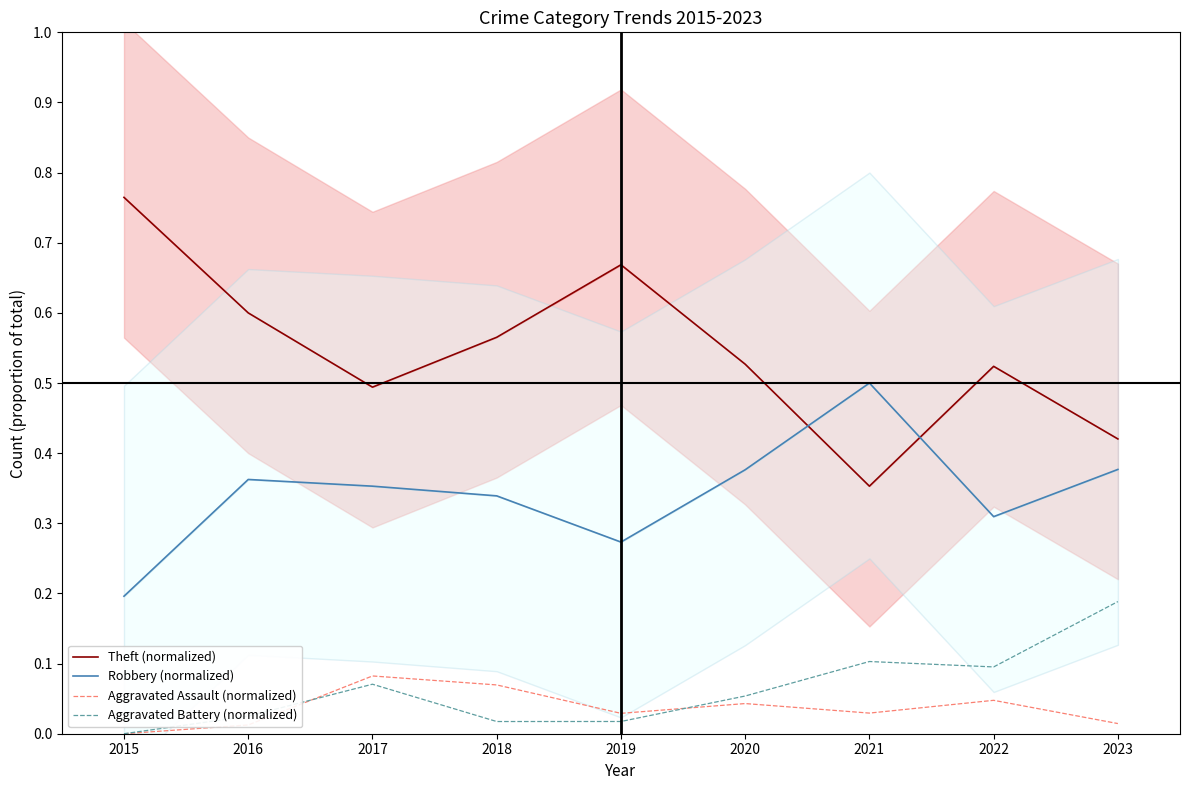

What is the value of the Aggravated Battery (normalized) point at the 9th from the left?

0.2